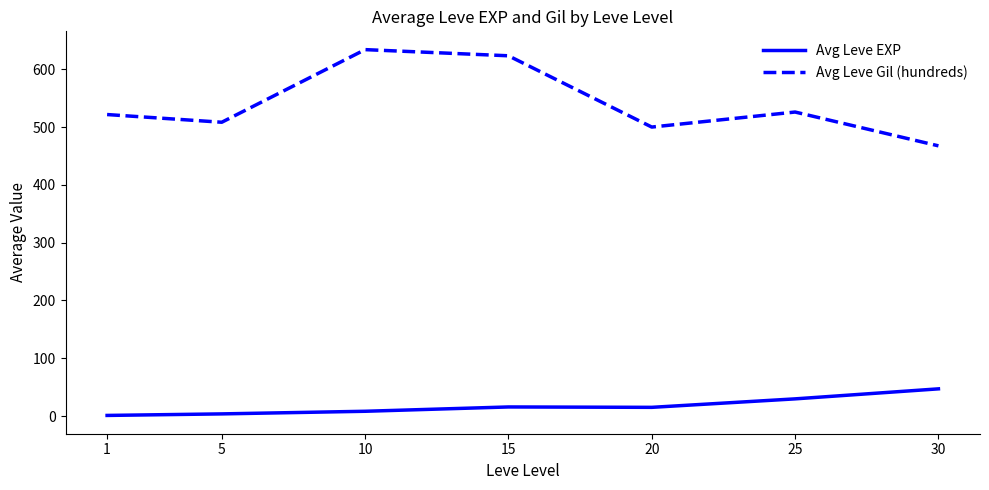

How many interior local valleys does the Avg Leve Gil (hundreds) series have?

2